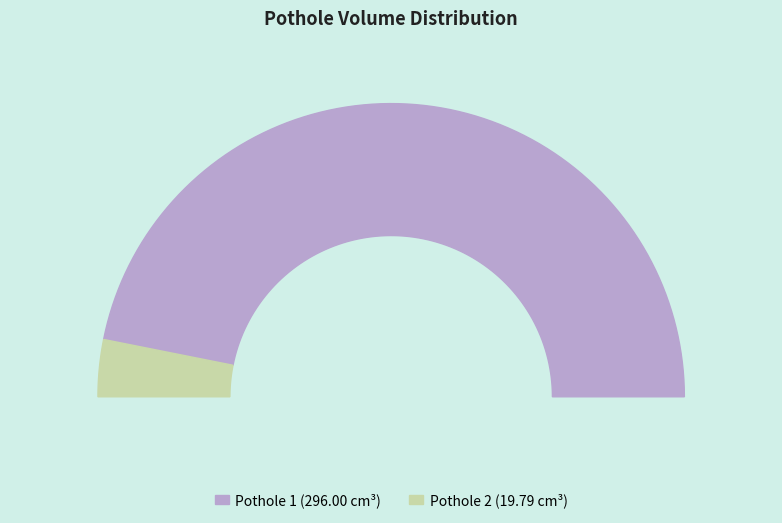

Count the number of slices in the pie.

2